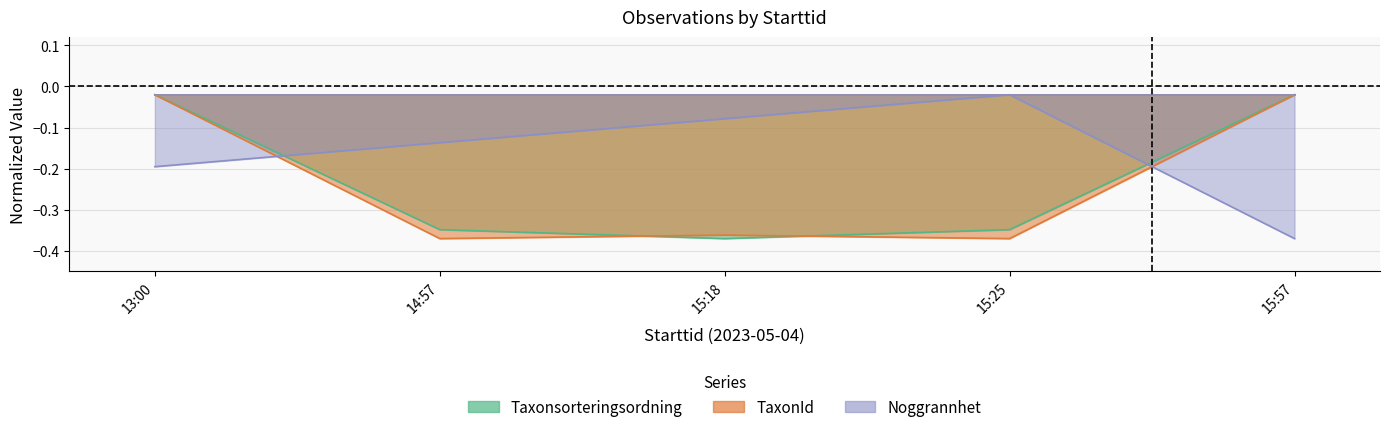

Rank the series at 14:57 from highest to lowest value.

Noggrannhet, Taxonsorteringsordning, TaxonId